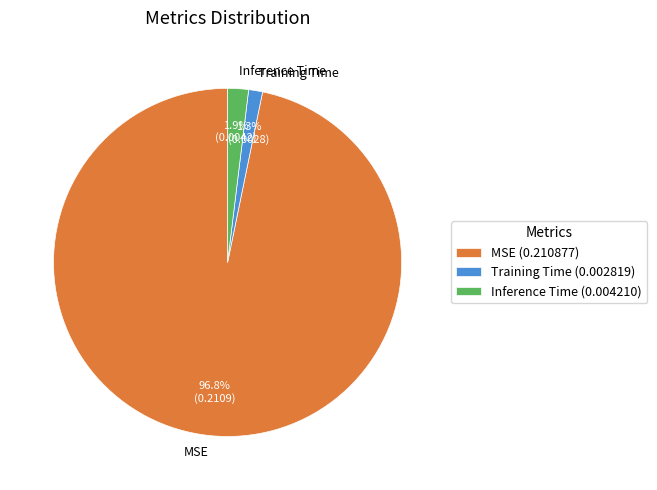

Which category accounts for the majority?

MSE